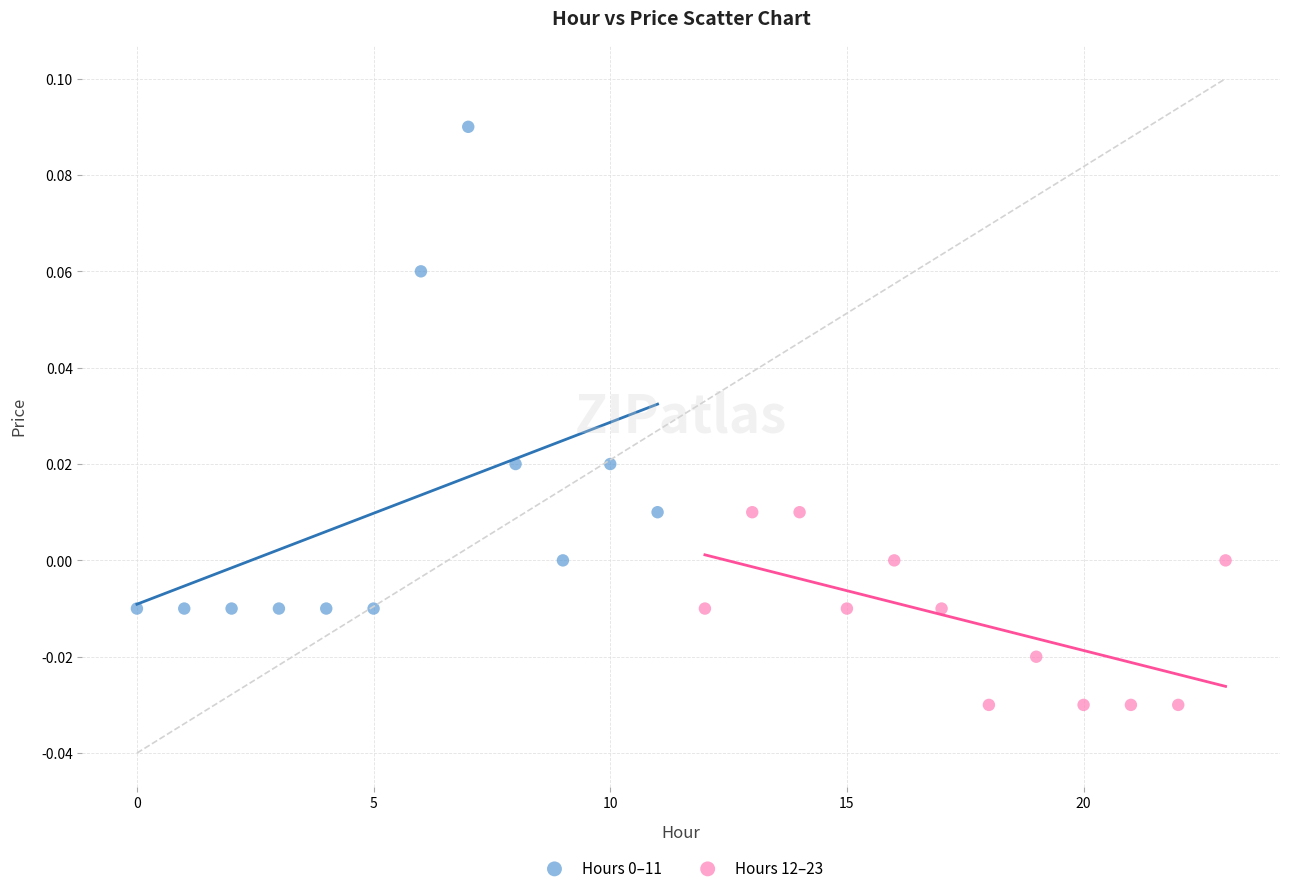

Which series contains the lowest Y value?

Hours 12–23